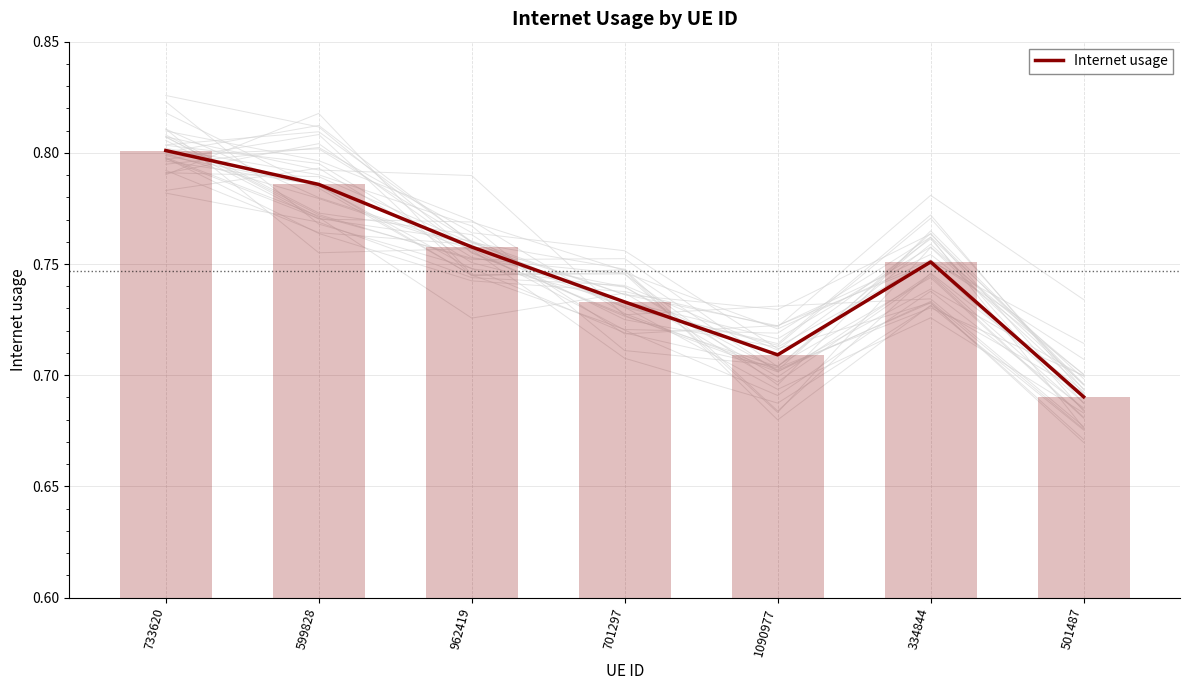

Are the bars grouped side by side (vs. stacked)?

No